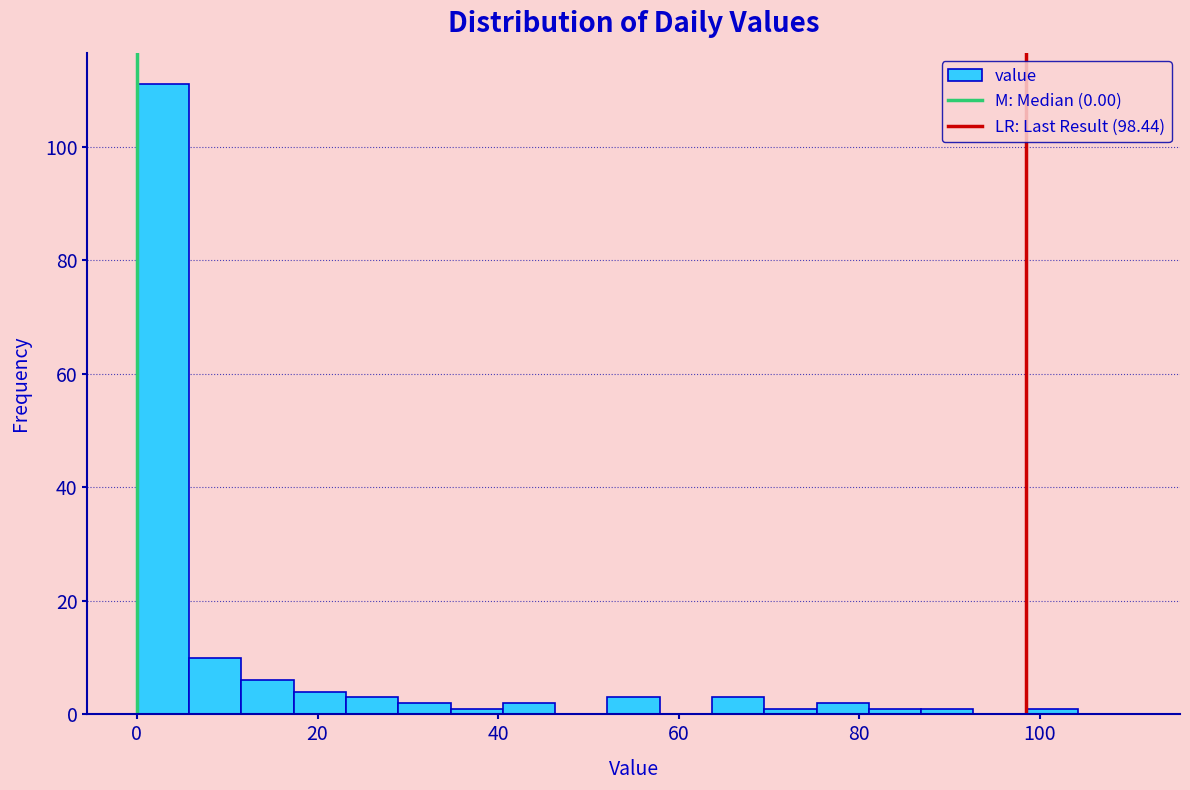

Read against the x-axis, roughly where is the centre of the tallest bar?

2